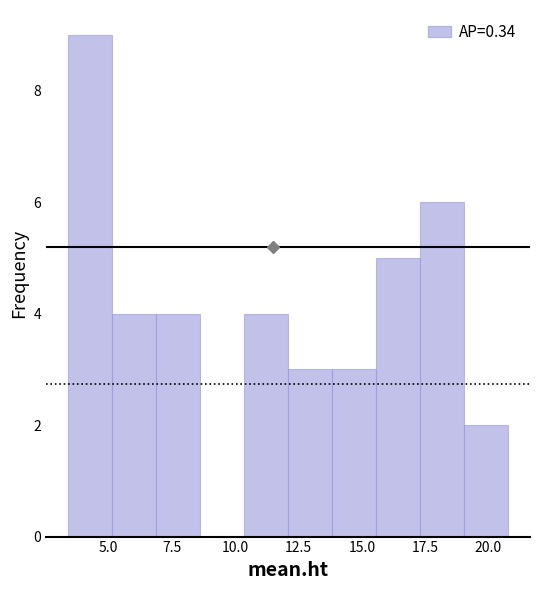

Read against the x-axis, roughly where is the centre of the tallest bar?

4.5